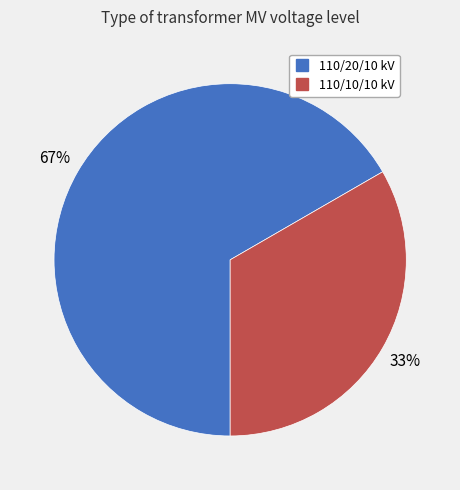

Is there any slice that represents more than half of the pie?

Yes